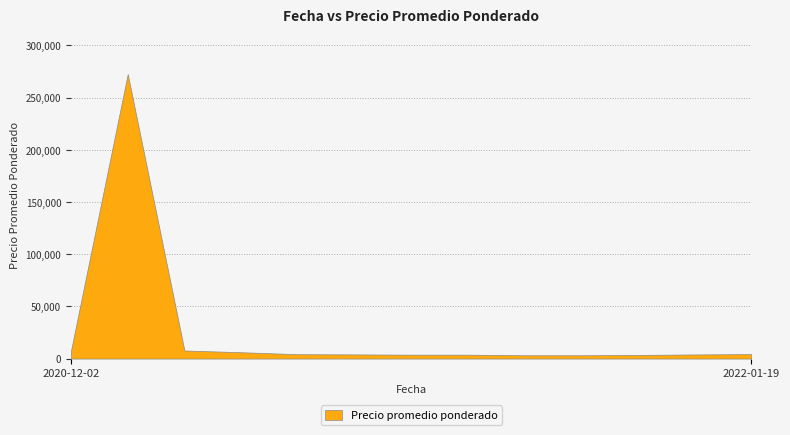

What is the label of the 8th point from the left?

2021-09-20